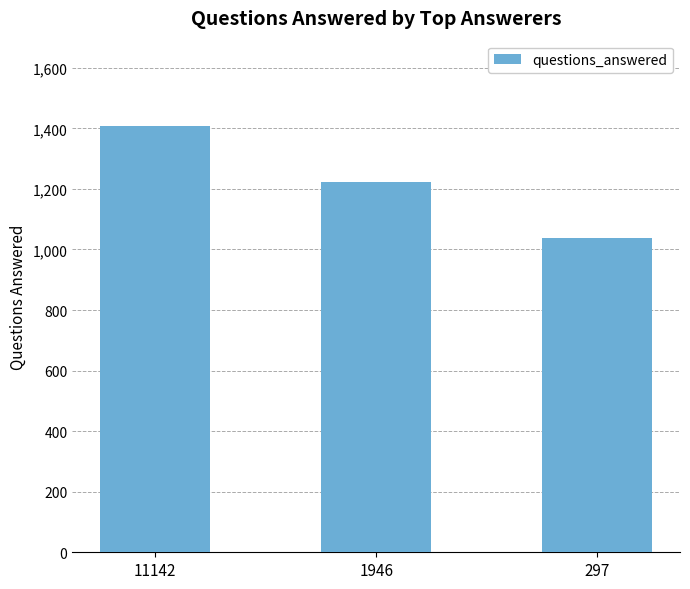

How many bars are there in total?

3